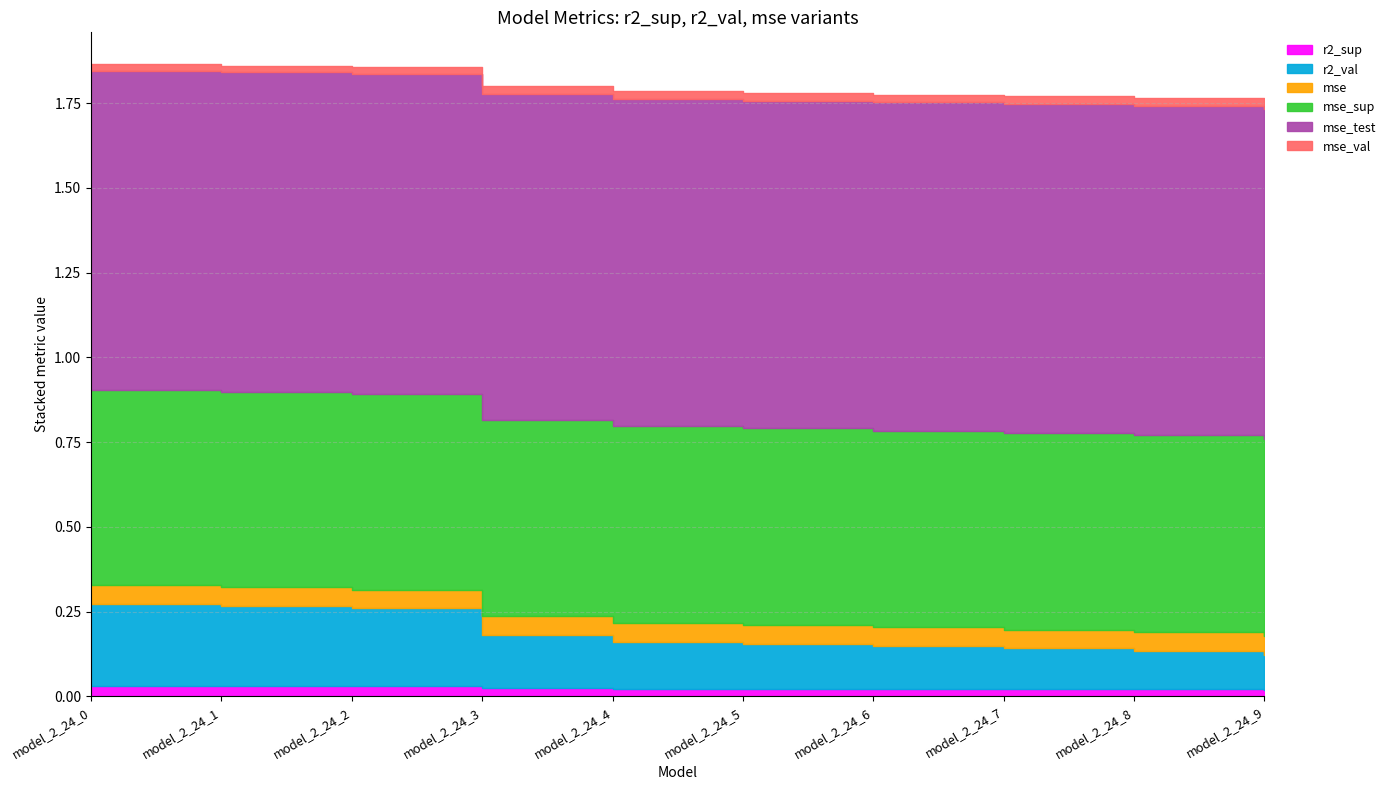

What is the difference between the maximum and minimum values in the r2_val series?

0.1